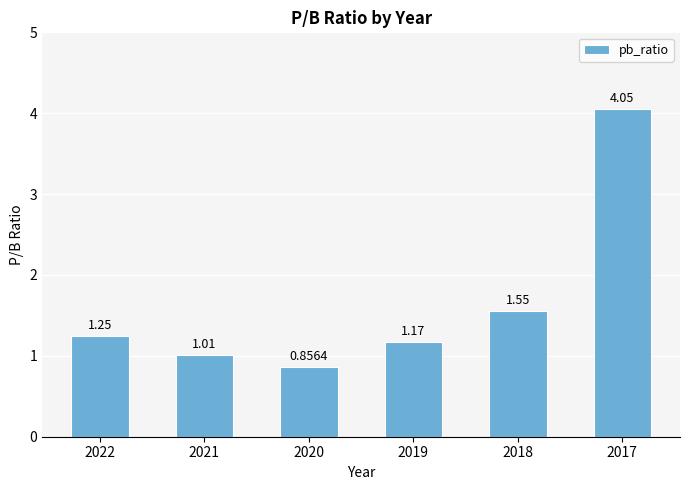

What is the sum of the values at 2021 and 2022?

2.3